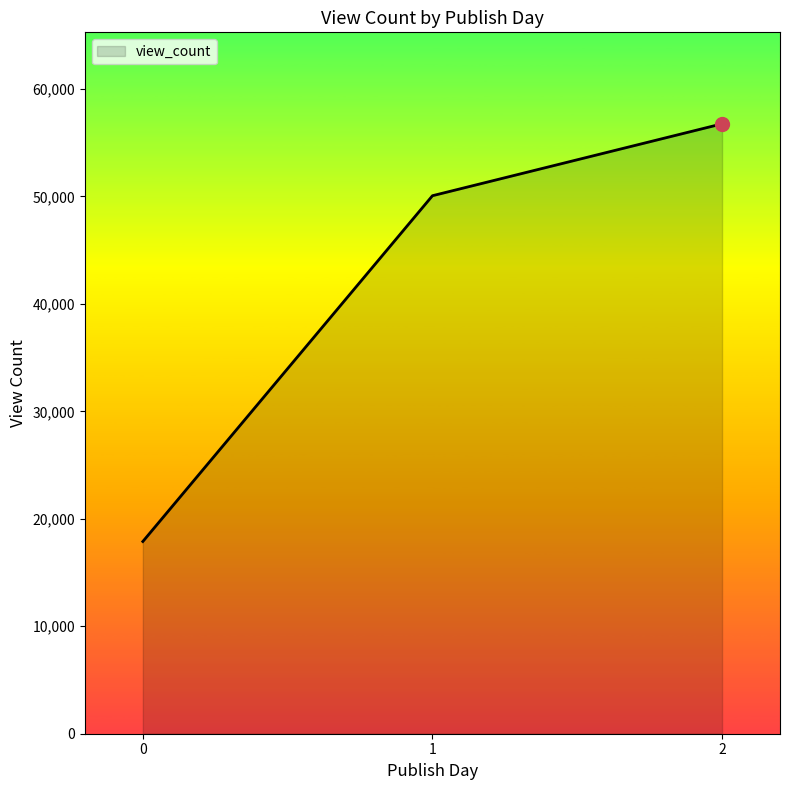

Rank the categories by value from lowest to highest.

0, 1, 2